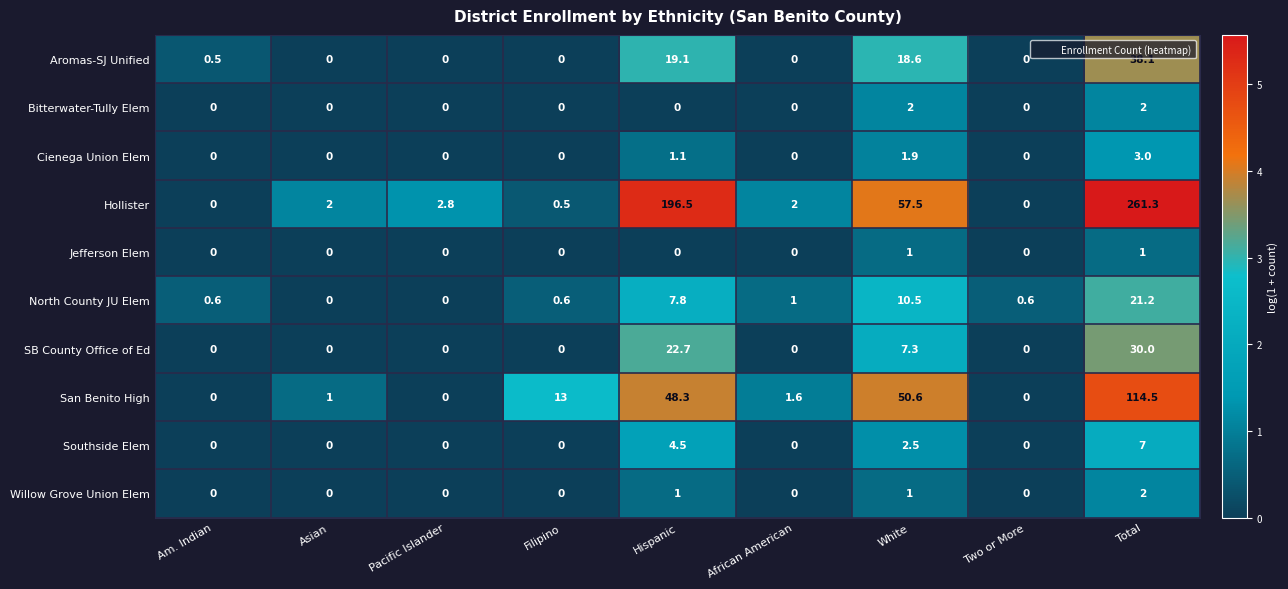

Which series has the widest spread of values?

Hollister